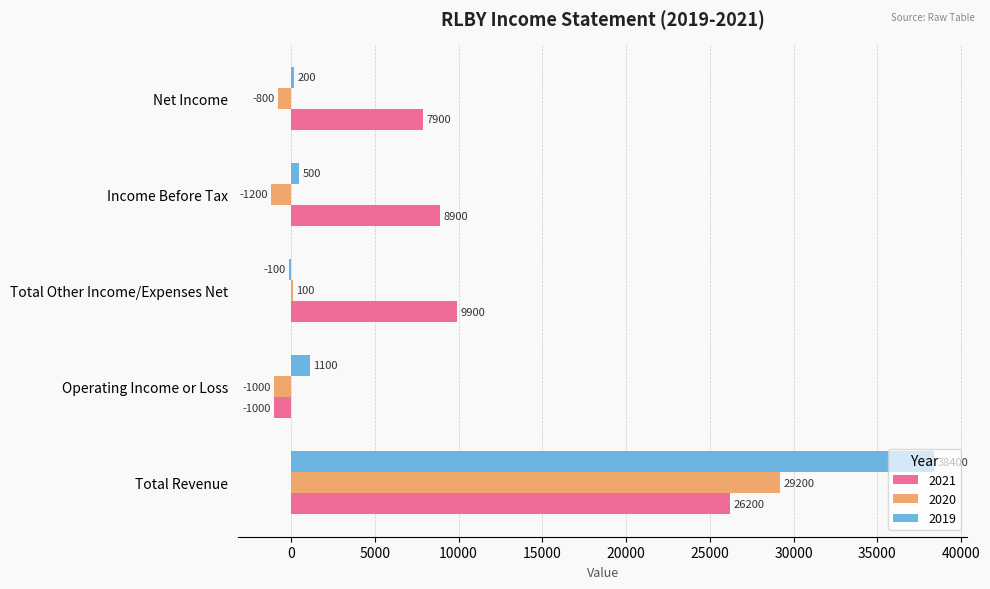

Which category has the highest value across all series?

Total Revenue